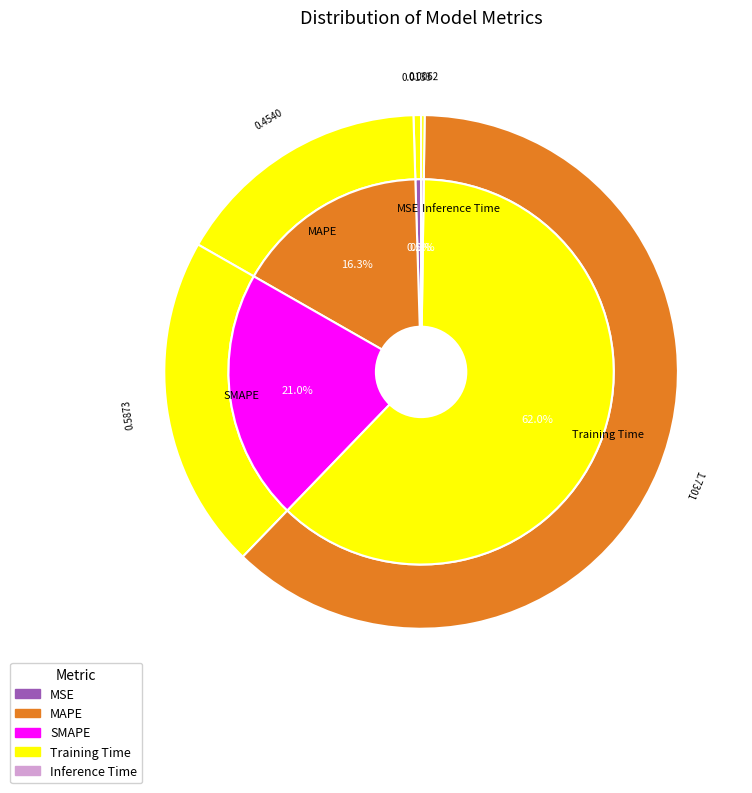

What is the largest slice in the pie chart?

Training Time